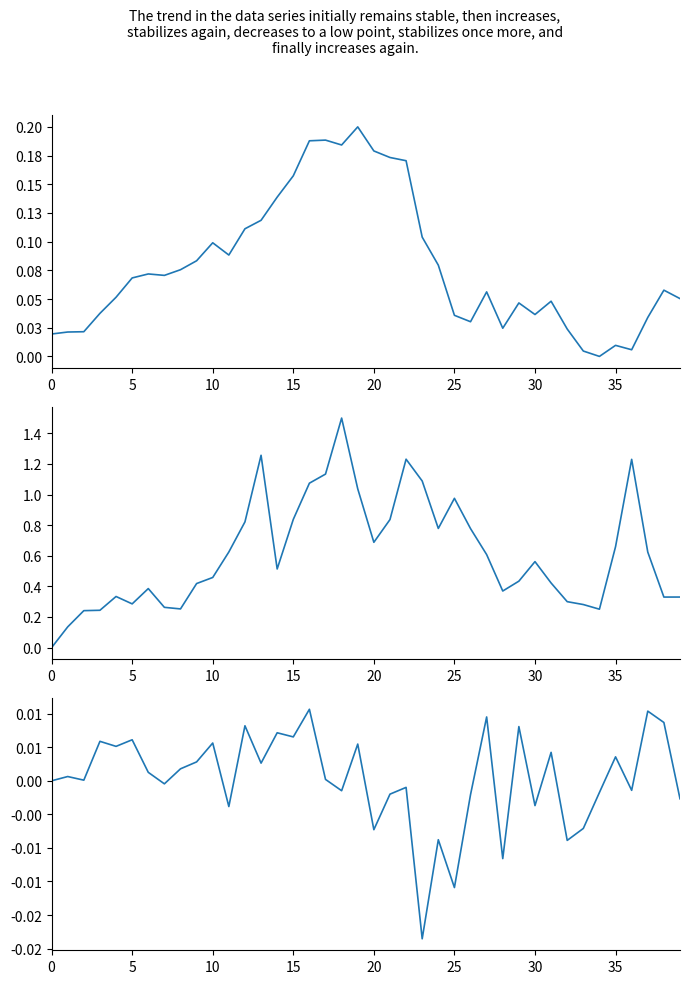

Does the chart display data point markers on the line(s)?

No